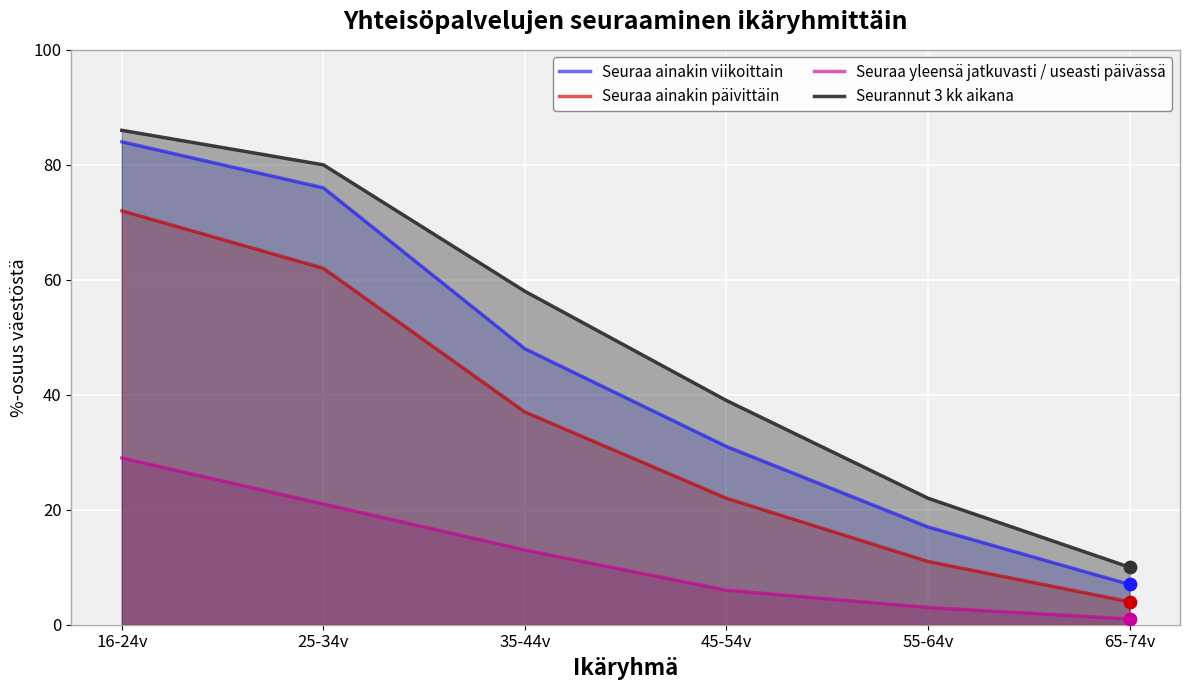

Which series contains the lowest Y value?

Seuraa yleensä jatkuvasti / useasti päivässä